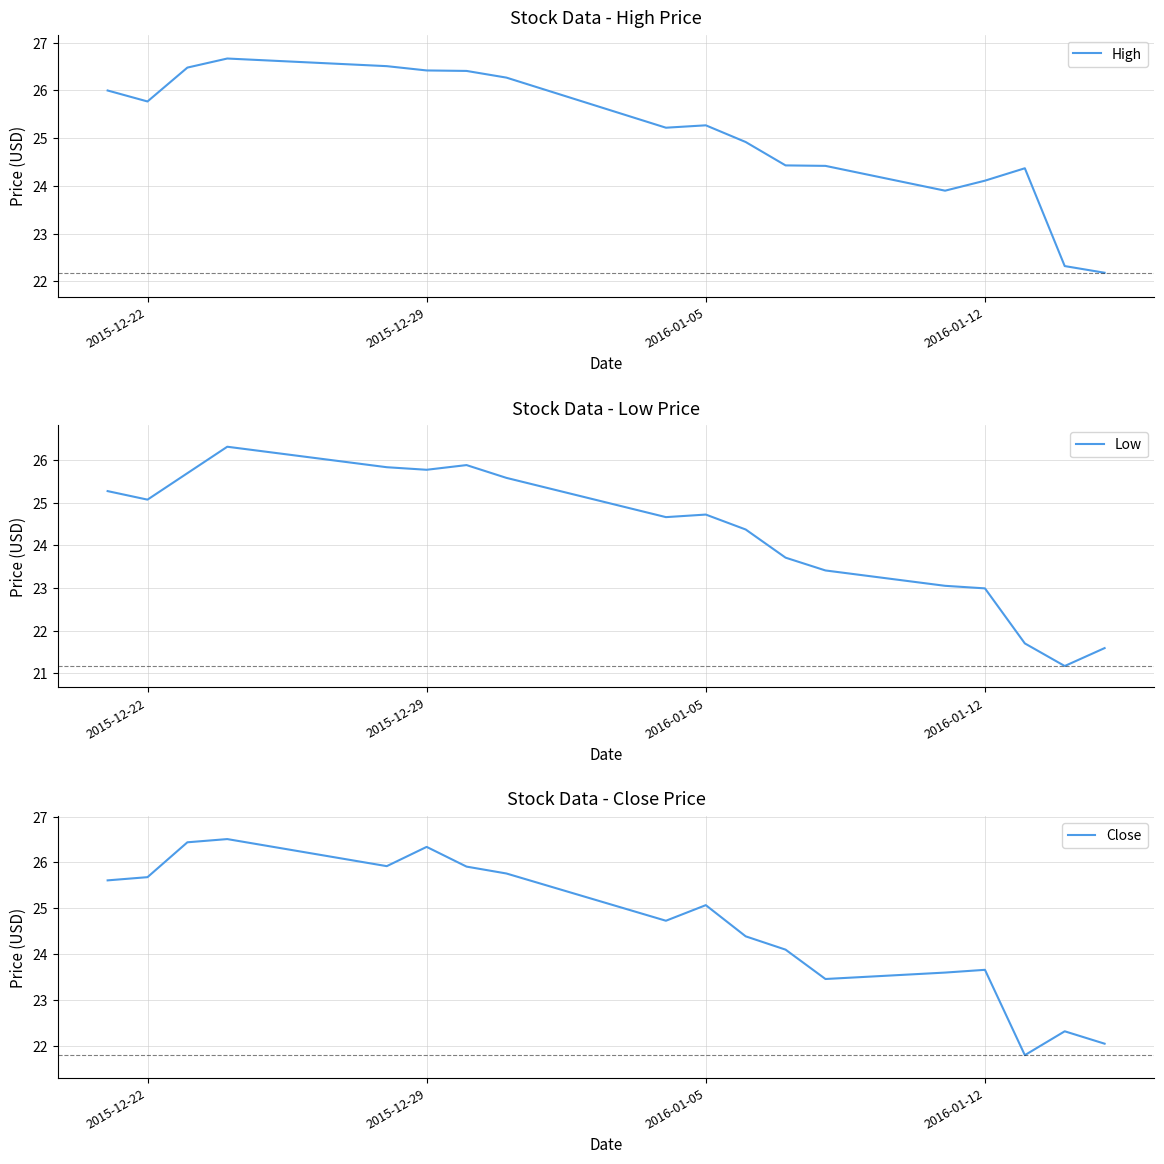

True or false: Close and Low intersect in this chart.

False